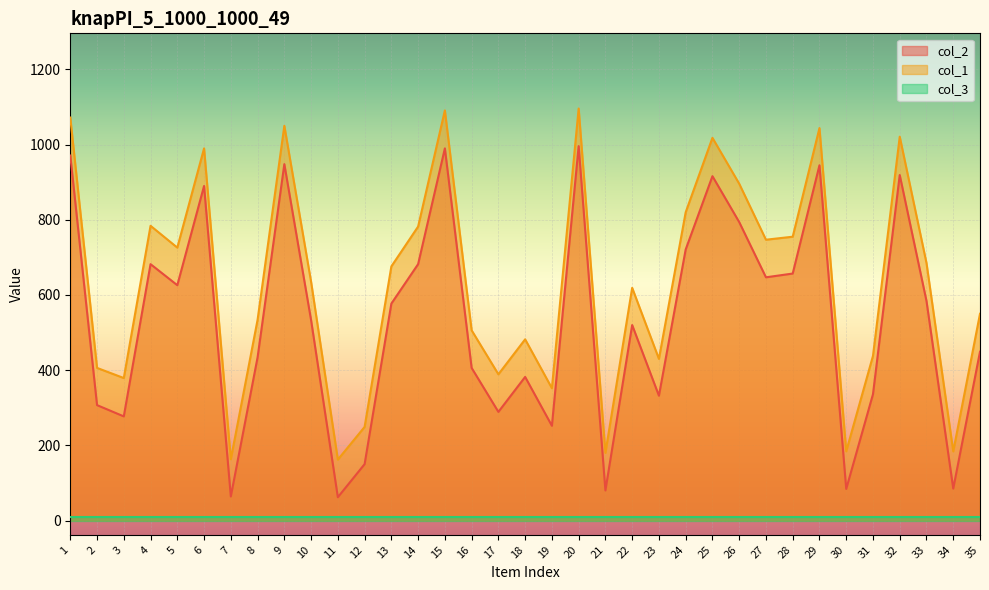

True or false: col_2 and col_1 intersect in this chart.

False